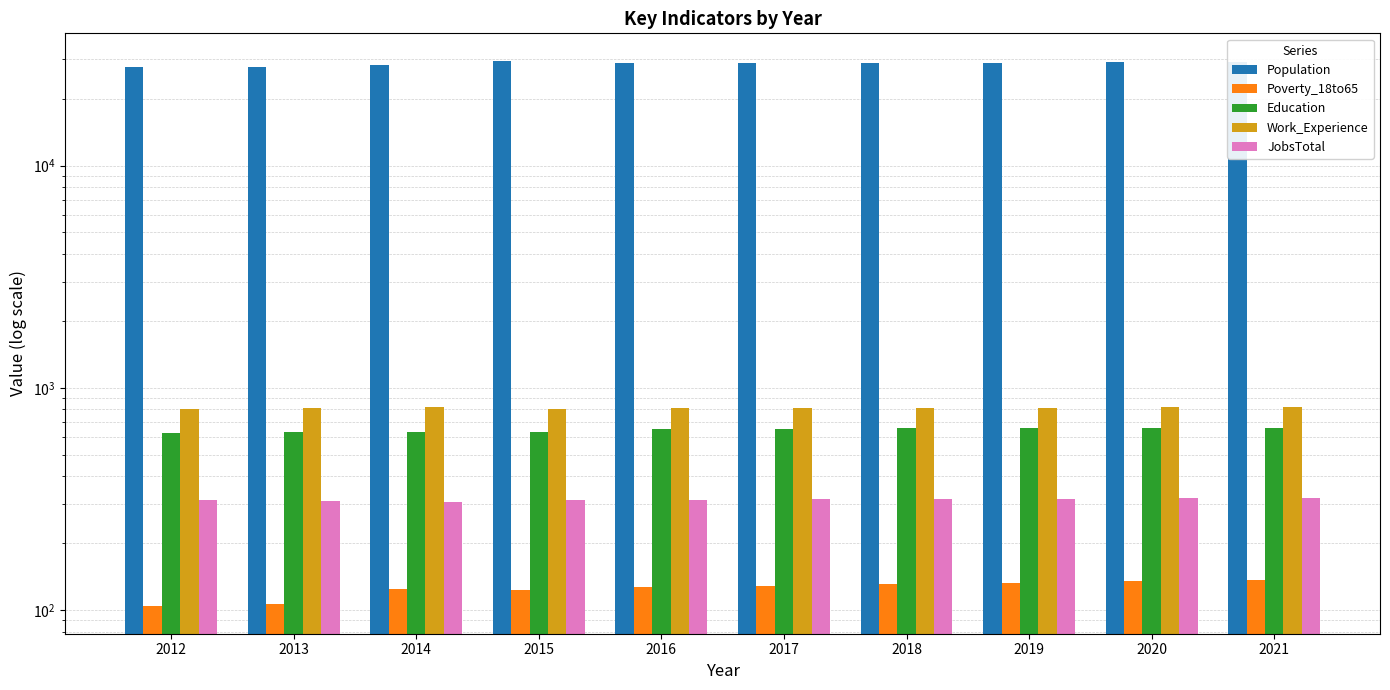

Reading left to right, what are all the values shown in this chart?

Population: 2012=27676	2013=27692	2014=28373	2015=29634	2016=28880	2017=28865	2018=28954	2019=29032	2020=29112	2021=29192
Poverty_18to65: 2012=104	2013=107	2014=125	2015=123	2016=127	2017=129	2018=131	2019=133	2020=135	2021=137
Education: 2012=627	2013=634	2014=636	2015=632	2016=653	2017=655	2018=657	2019=659	2020=661	2021=663
Work_Experience: 2012=807	2013=810	2014=821	2015=803	2016=809	2017=812	2018=813	2019=815	2020=817	2021=819
JobsTotal: 2012=313	2013=309	2014=307	2015=314	2016=313	2017=315	2018=316	2019=318	2020=319	2021=321